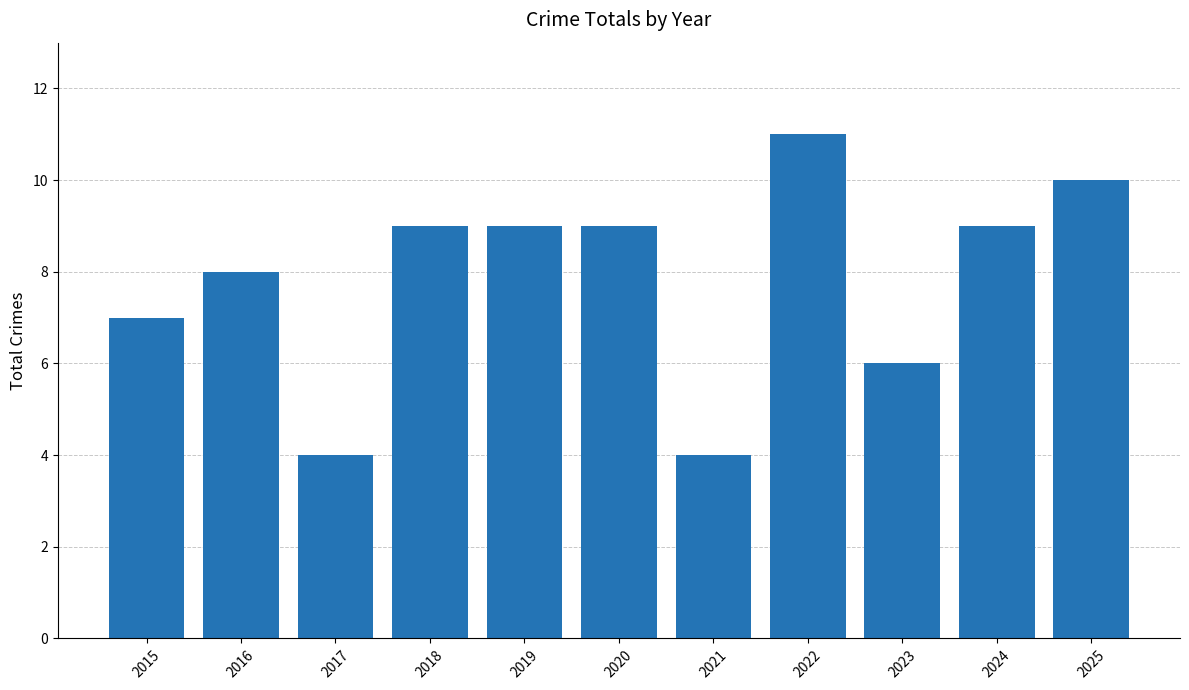

Reading left to right, what are all the values shown in this chart?

7	8	4	9	9	9	4	11	6	9	10